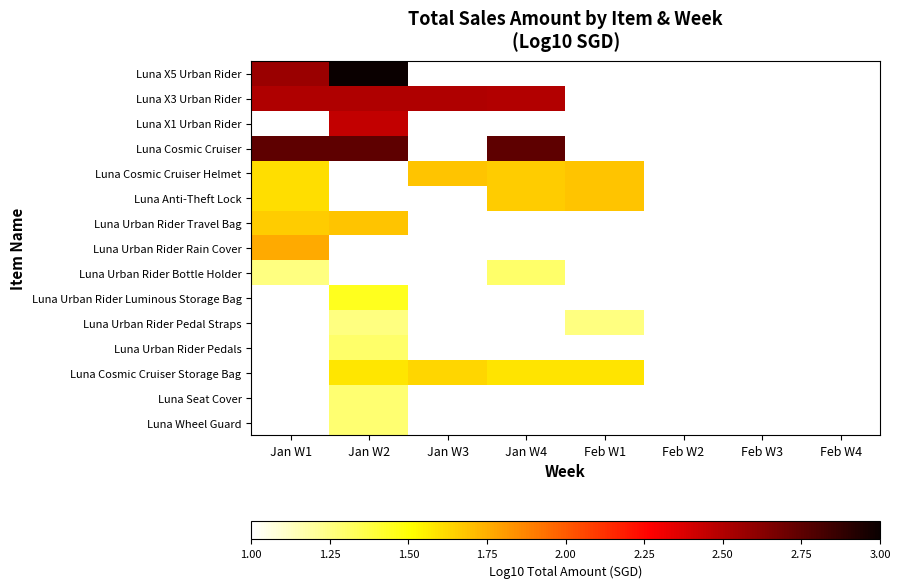

What is the smallest value displayed?

1.3